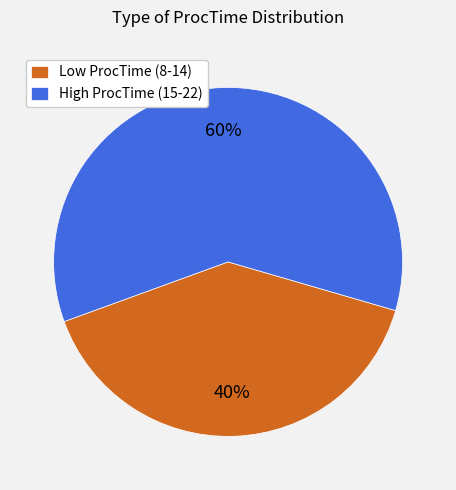

To the nearest percent, what is the difference between the High ProcTime (15-22) and Low ProcTime (8-14) slice percentages?

20%